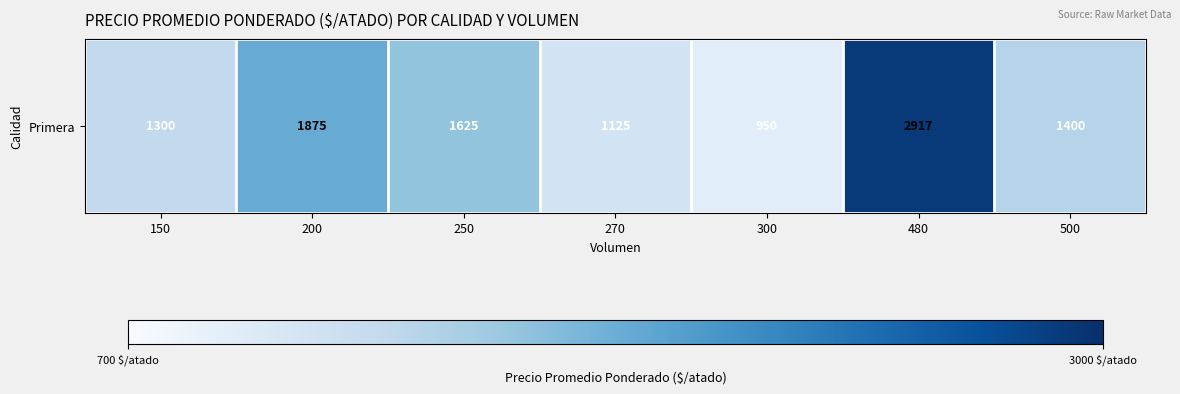

What is the greatest value displayed?

2917